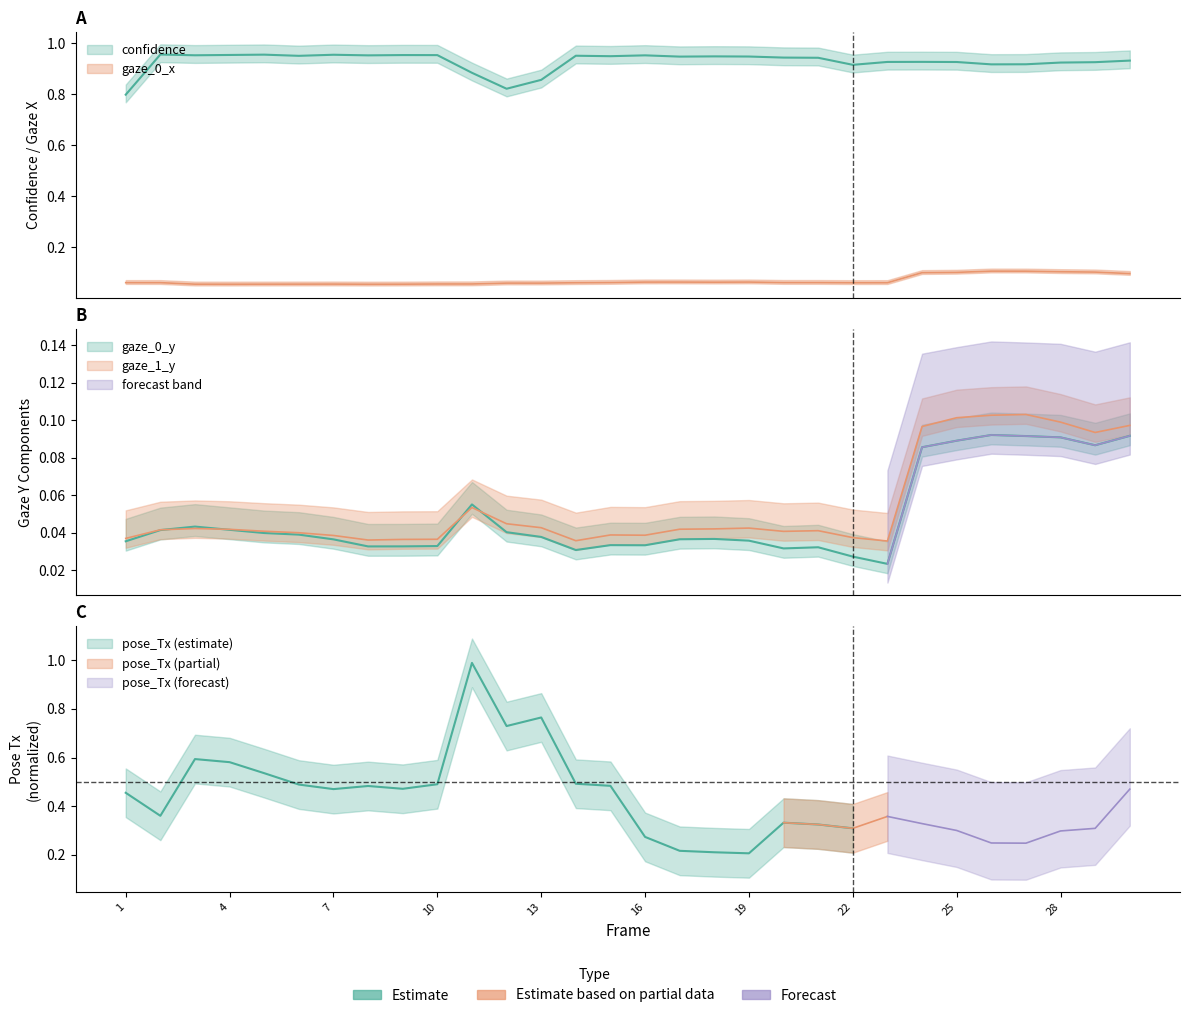

Which series has the largest total across all categories?

confidence